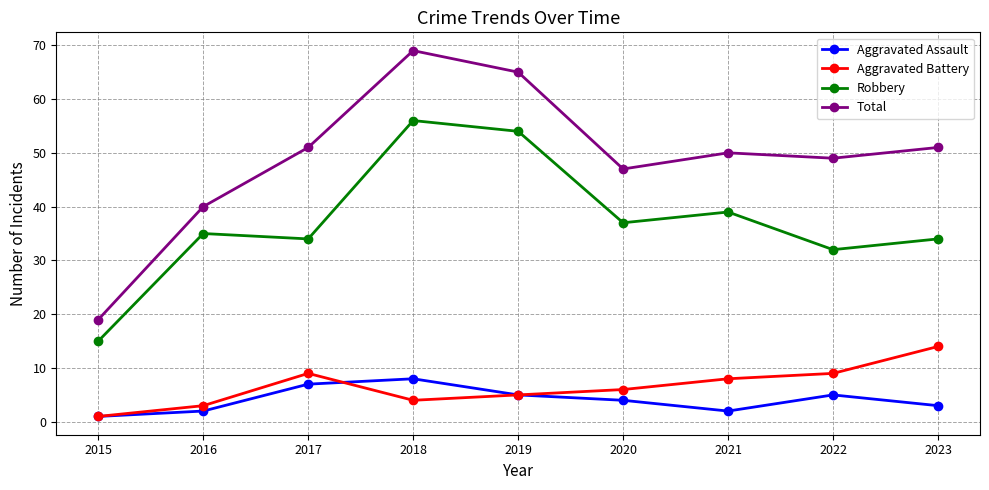

What is the sum of the Total values at 2021 and 2015?

69